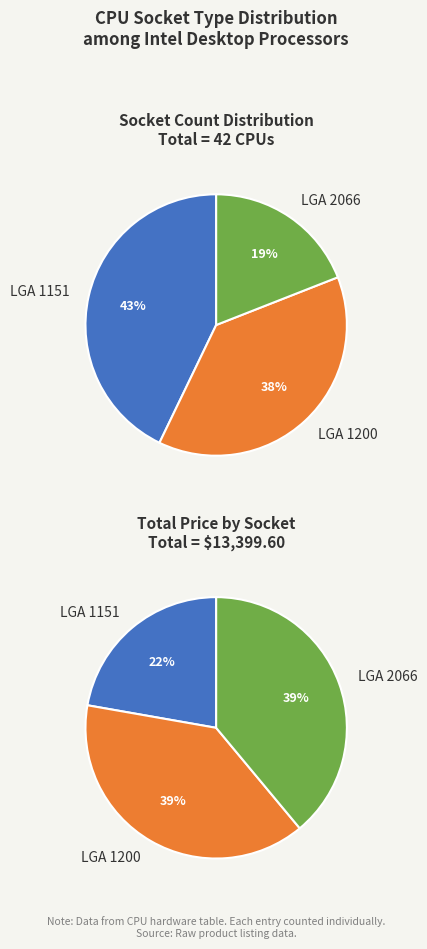

Does LGA 1151 represent more than half of the total?

No